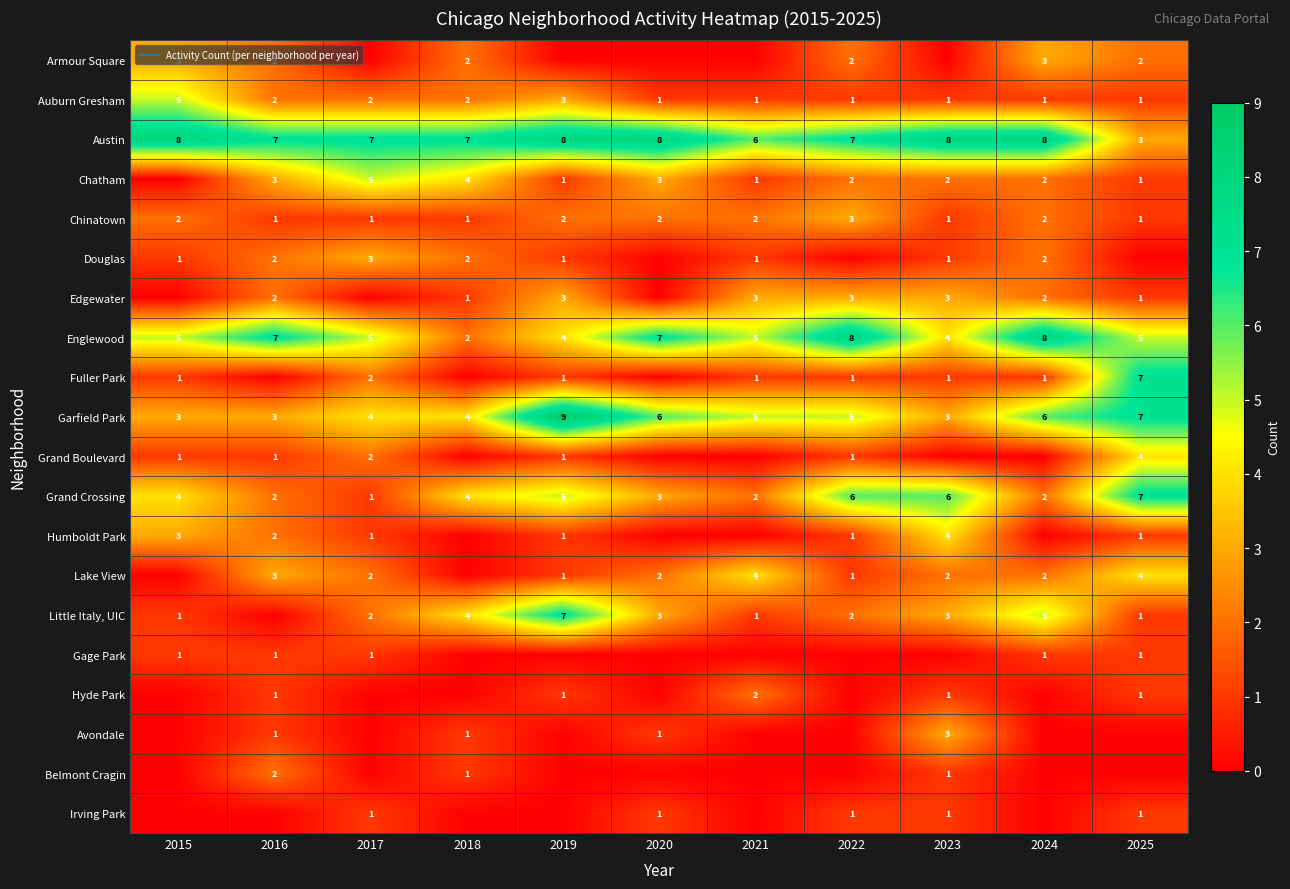

Rank the categories by Lake View value from highest to lowest.

2021, 2025, 2016, 2017, 2020, 2023, 2024, 2019, 2022, 2015, 2018